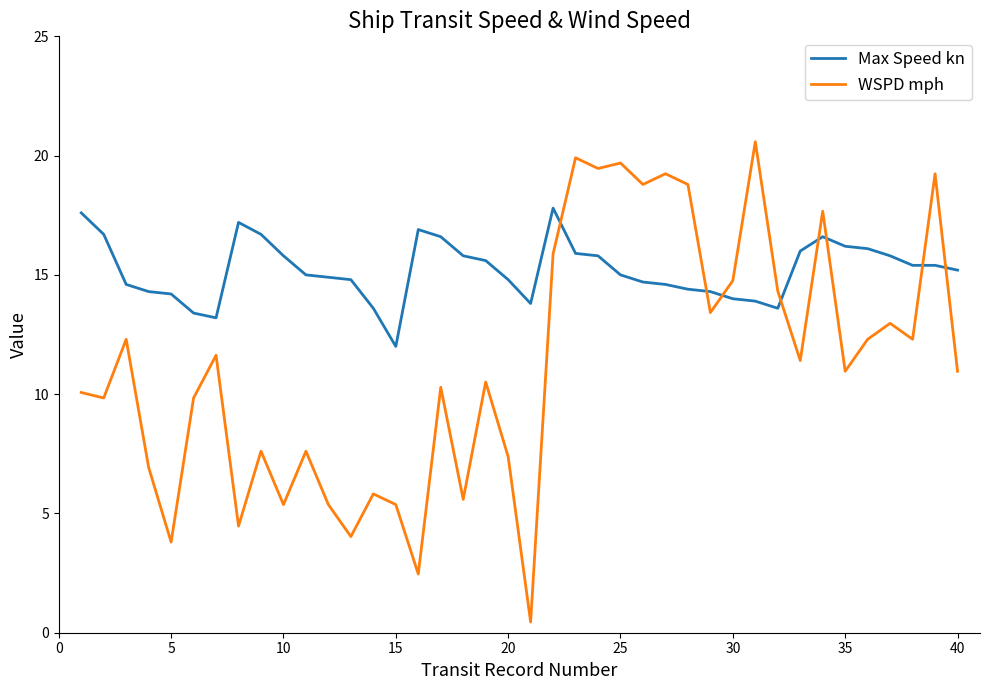

Which series has the largest range (max minus min)?

WSPD mph